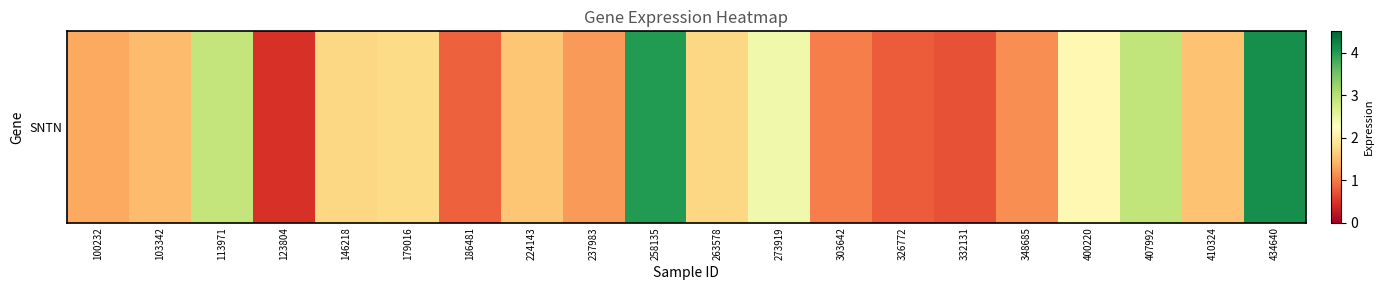

Reading left to right, extract all data points from this chart.

100232=1.3	103342=1.5	113971=2.9	123804=0.5	146218=1.7	179016=1.8	186481=0.8	224143=1.6	237983=1.2	258135=4.0	263578=1.7	273919=2.4	303642=1.0	326772=0.8	332131=0.7	348685=1.1	400220=2.2	407992=2.9	410324=1.5	434640=4.1